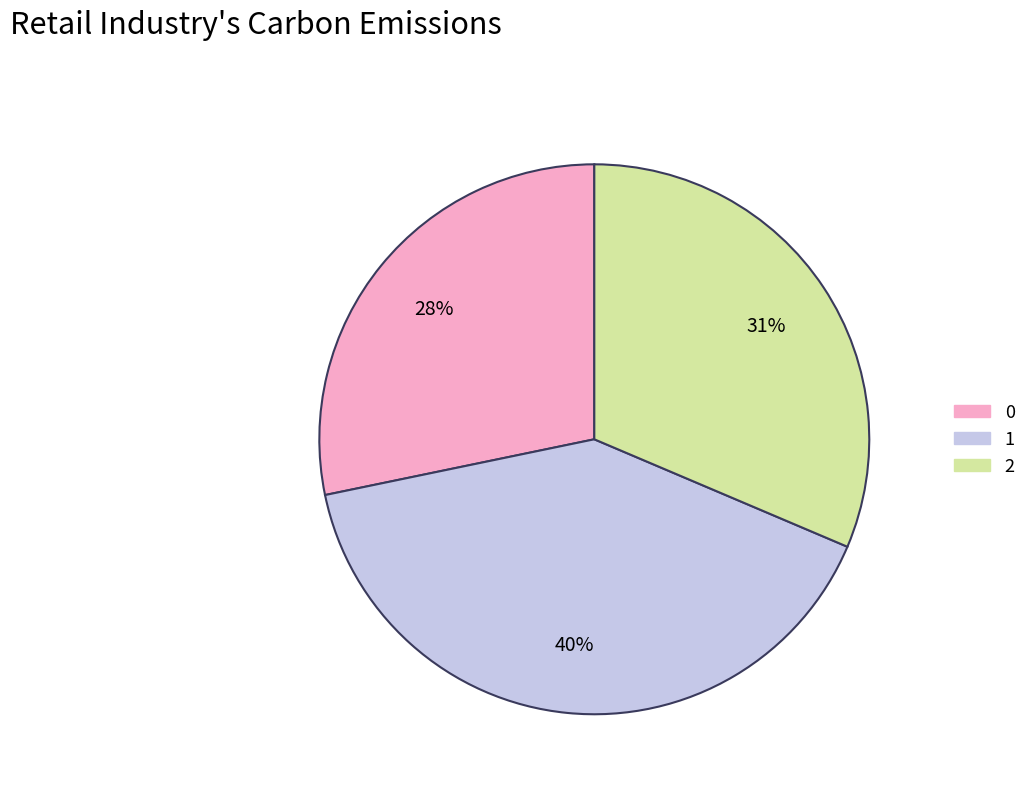

Rank the categories by value from highest to lowest.

1, 2, 0